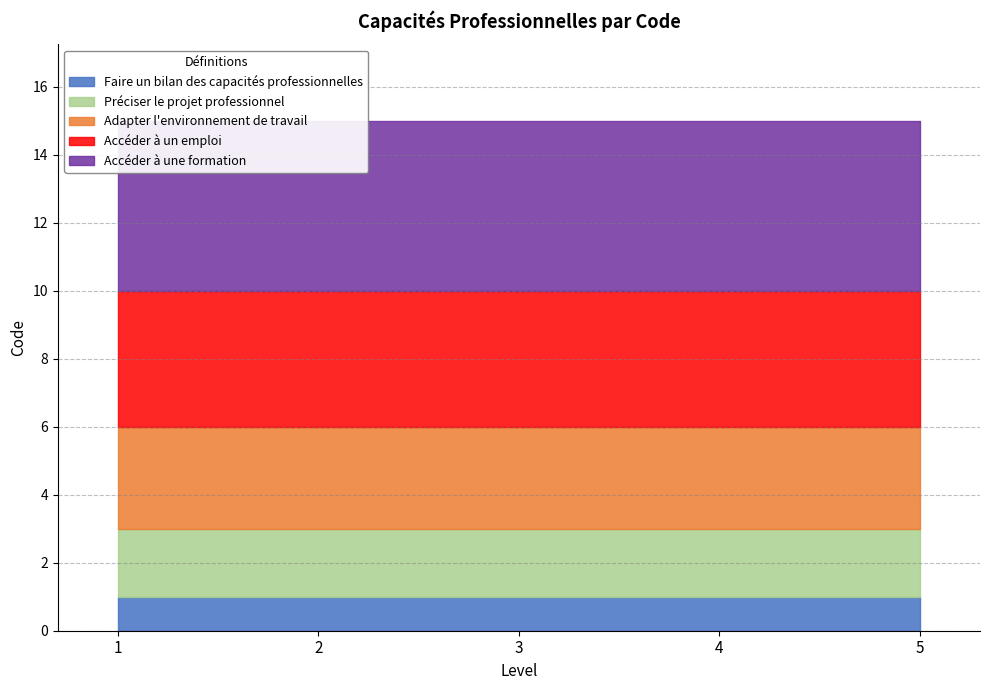

At which category is the sum across all series the highest?

1